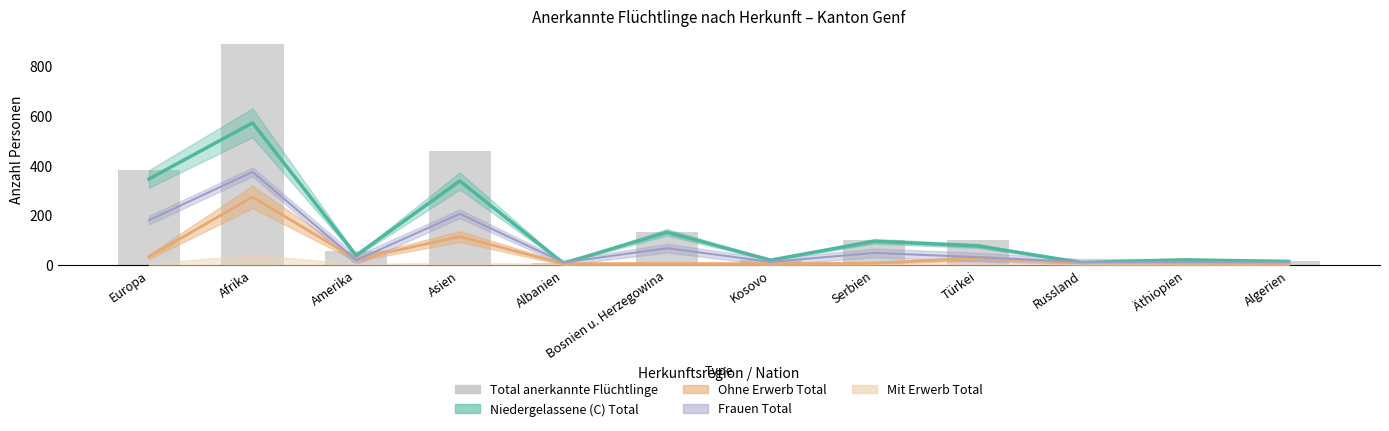

What is the average value?

183